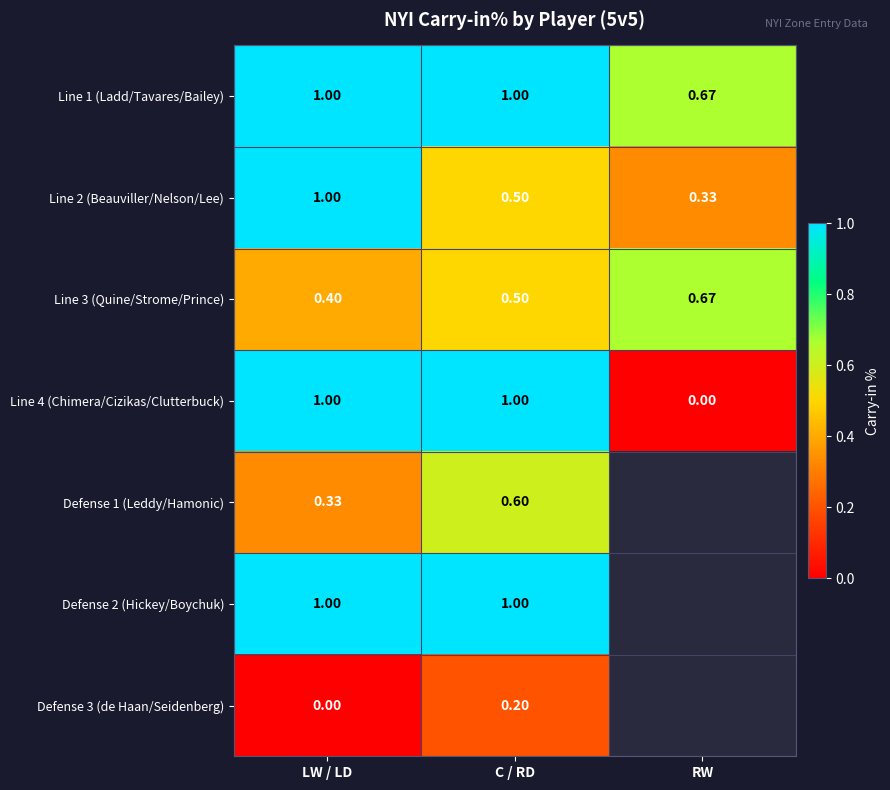

At which label does Line 3 (Quine/Strome/Prince) reach its peak?

RW